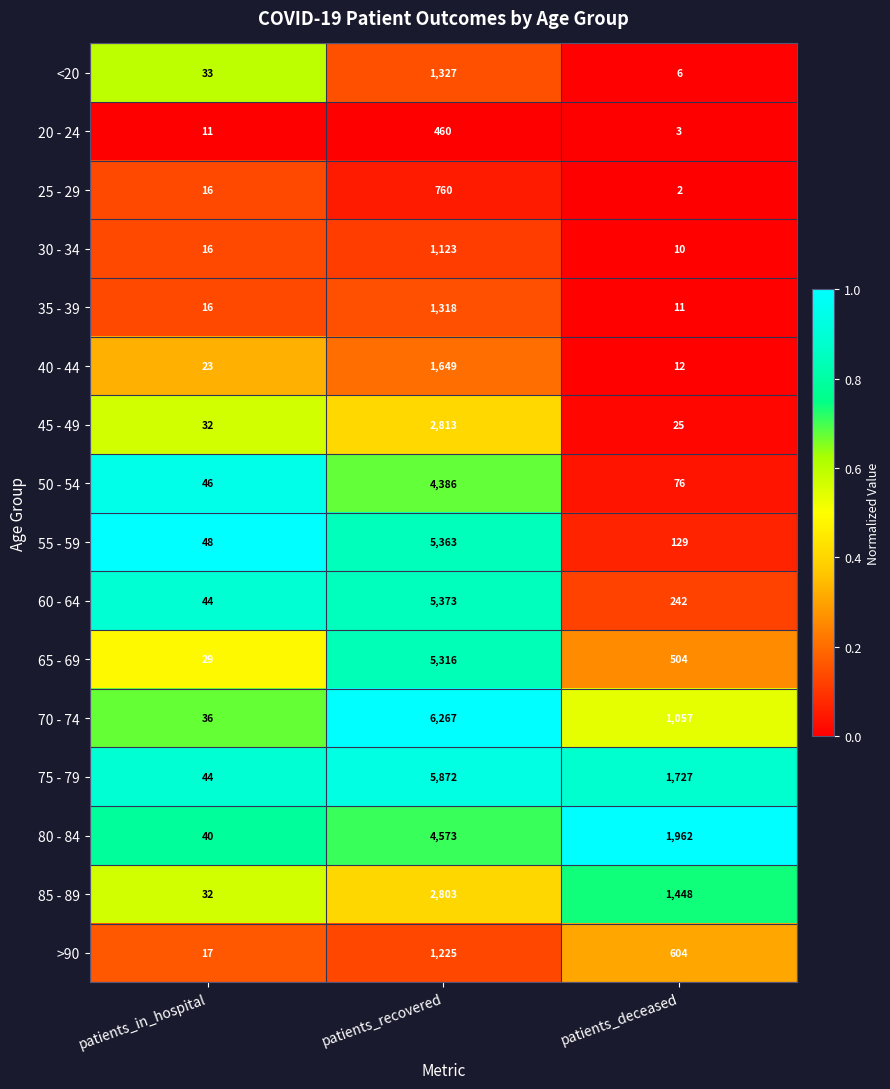

The value of 85 - 89 at patients_recovered is 1607. True or false?

False